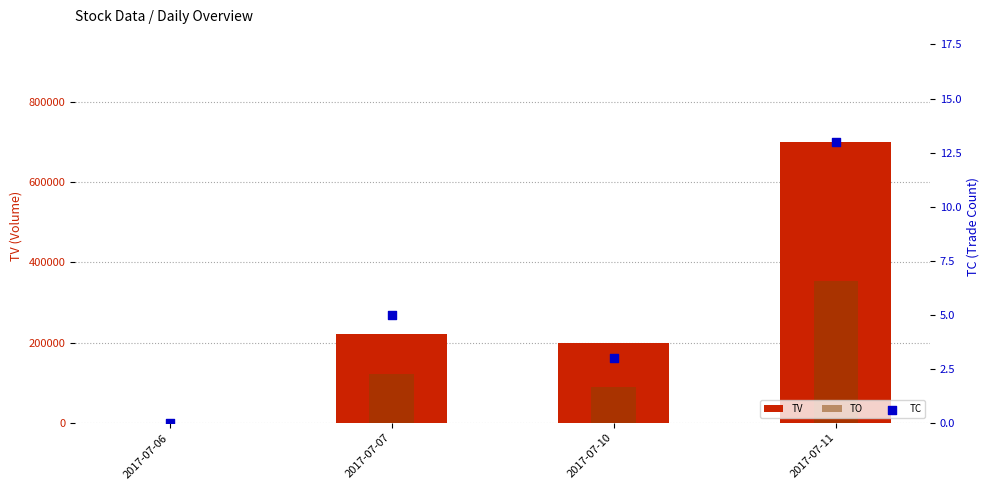

Which series has the widest spread of Y values?

TV